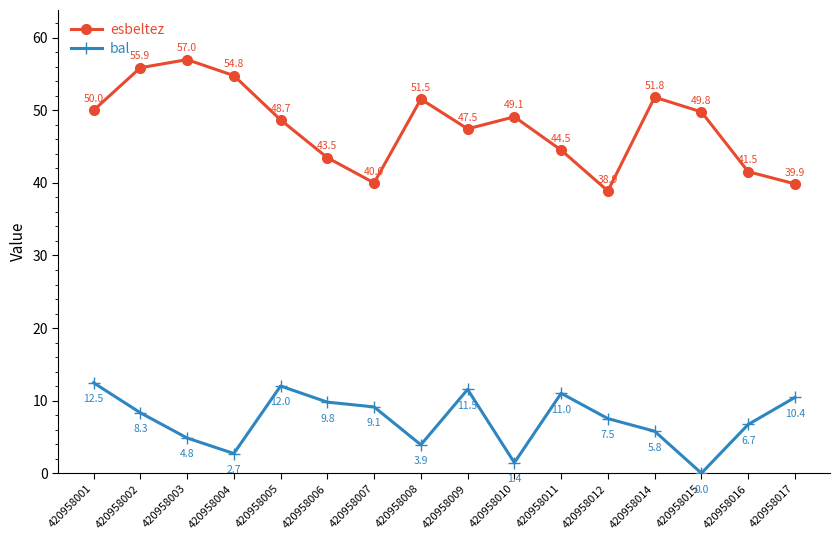

Where is esbeltez nearest to the value 47?

420958009